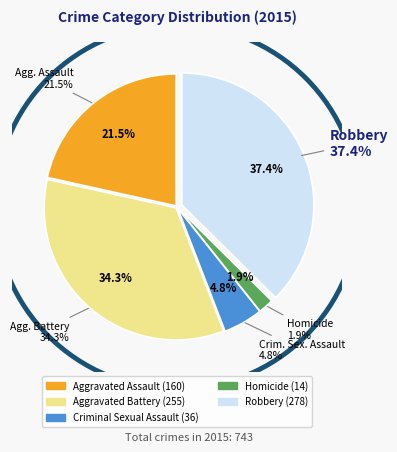

To the nearest percent, what percentage of the pie is Homicide?

2%